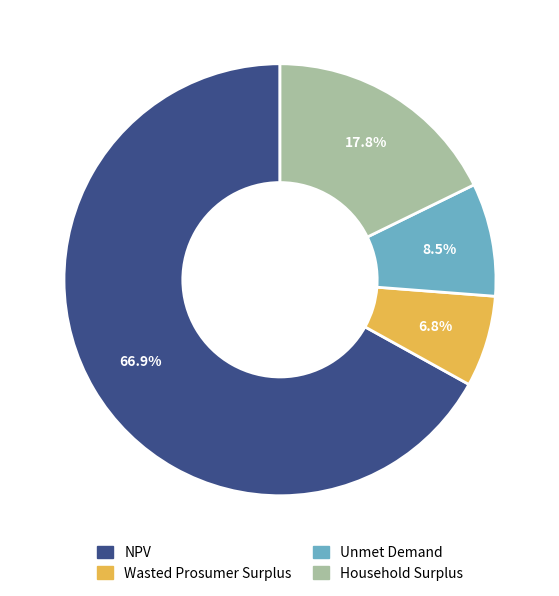

What is the ratio of the value at Unmet Demand to the value at NPV?

0.1